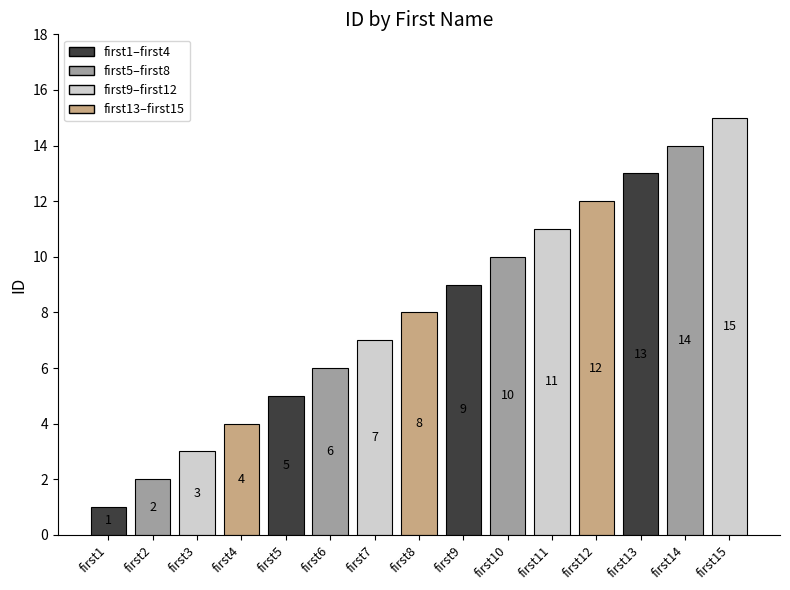

What is the change in value from first11 to first14?

+3